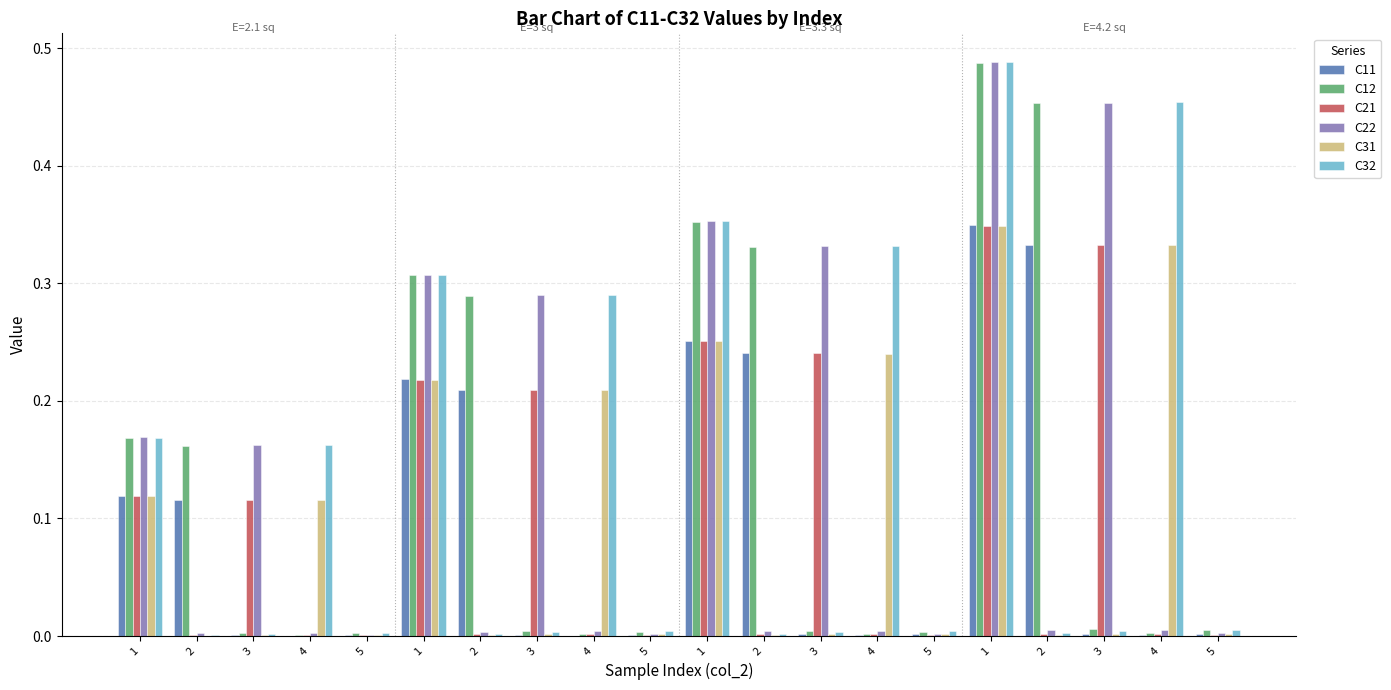

What is the label of the 3rd bar from the left?

3